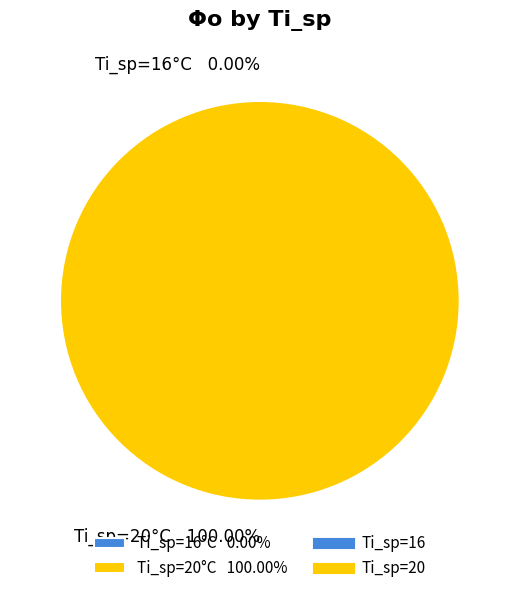

True or false: 15 accounts for 1% of the total.

False